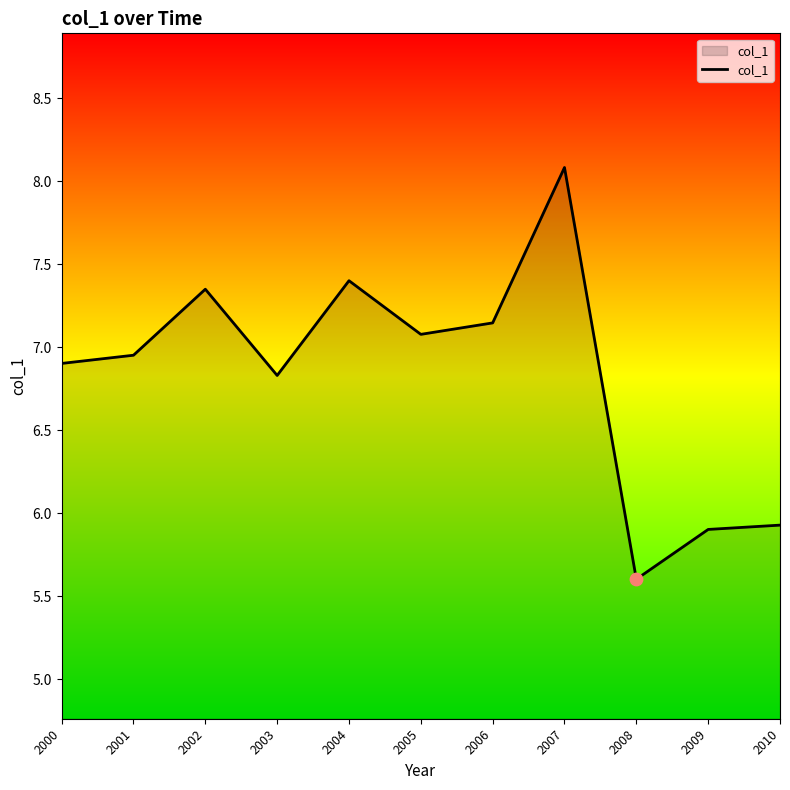

What is the change in value from 2002 to 2010?

-1.4